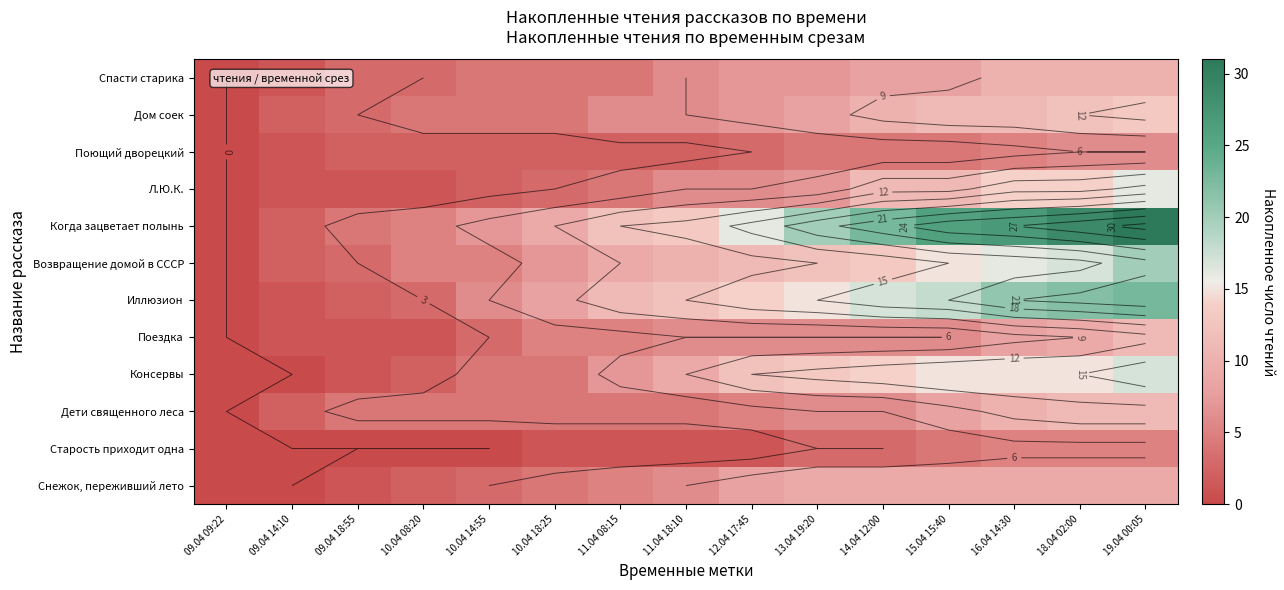

The value of Консервы at 10.04 18:25 is 4. True or false?

True